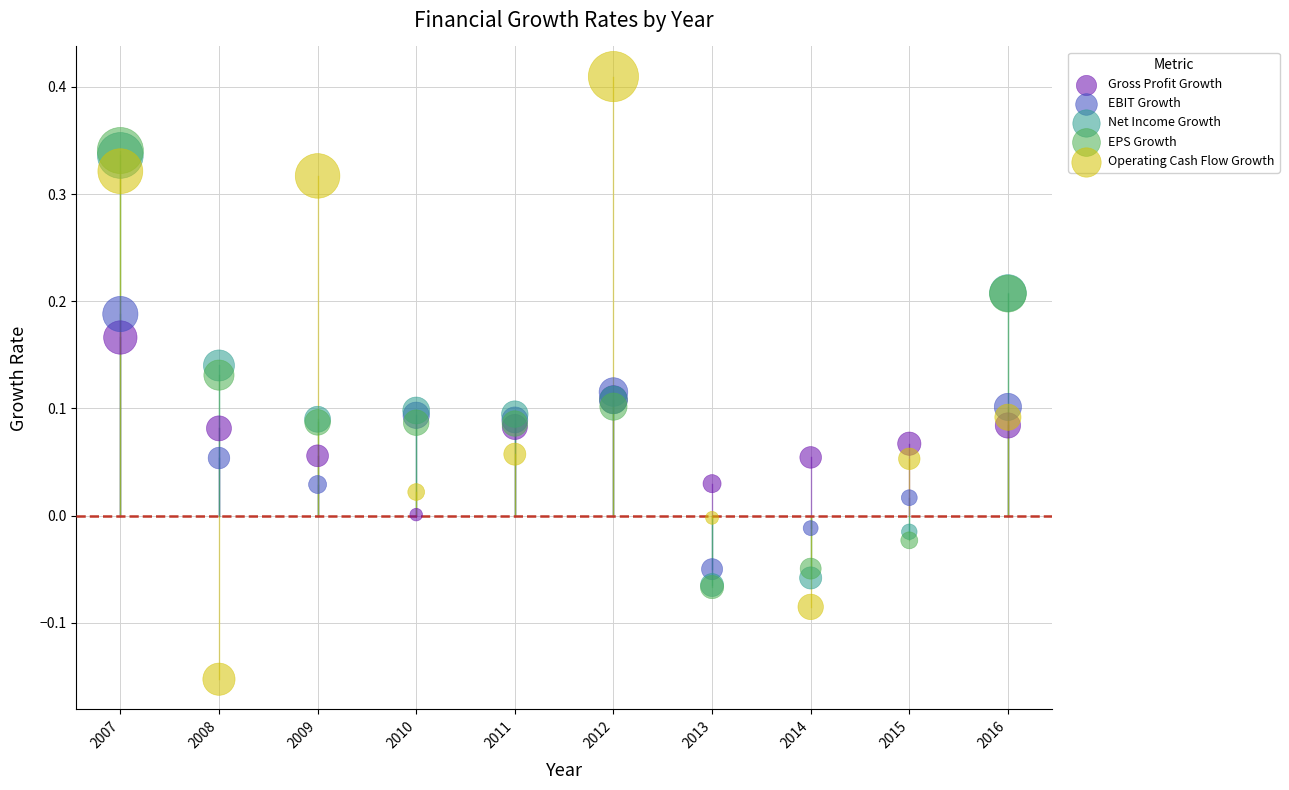

Which series contains the lowest Y value?

Operating Cash Flow Growth